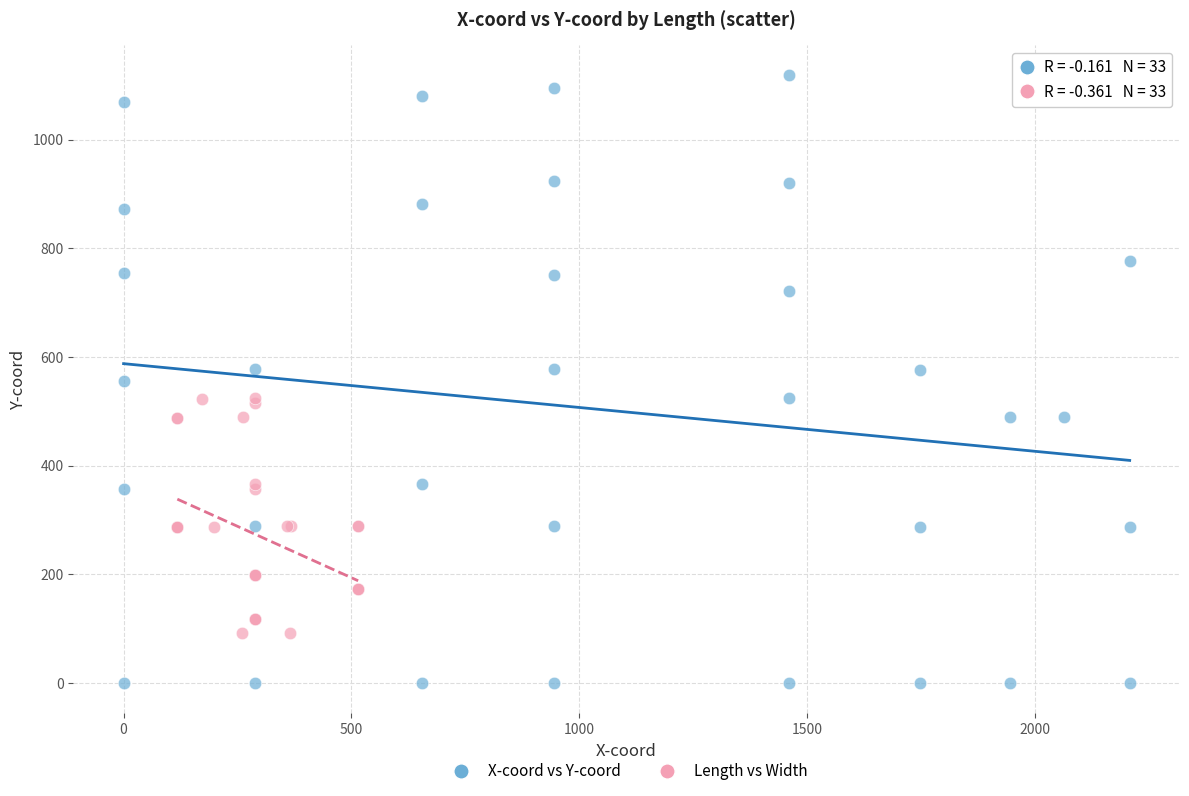

Which series has the widest spread of Y values?

X-coord vs Y-coord